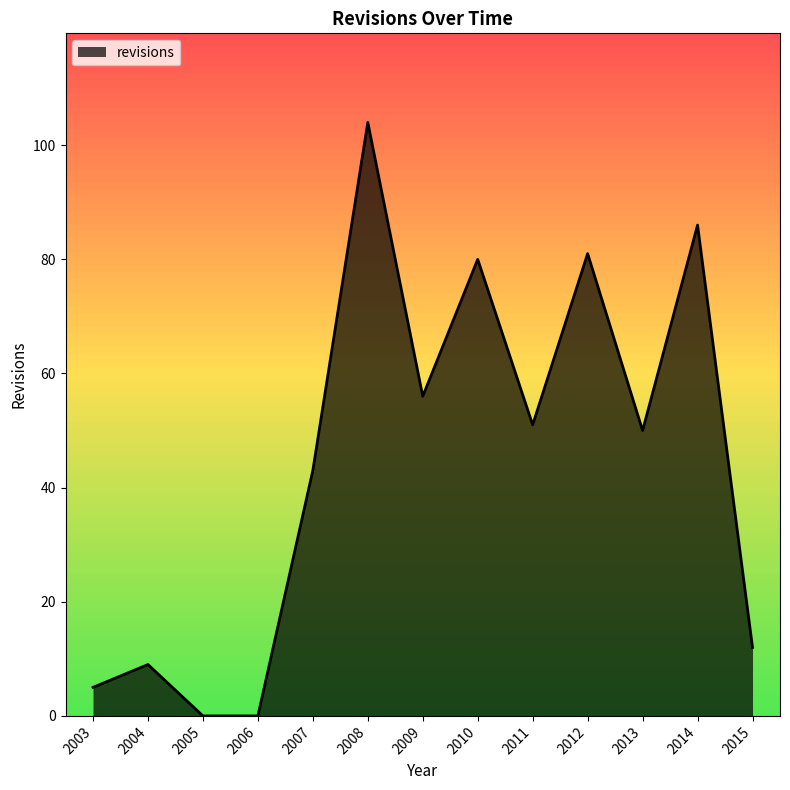

At which category does the chart reach its peak across all series?

2008